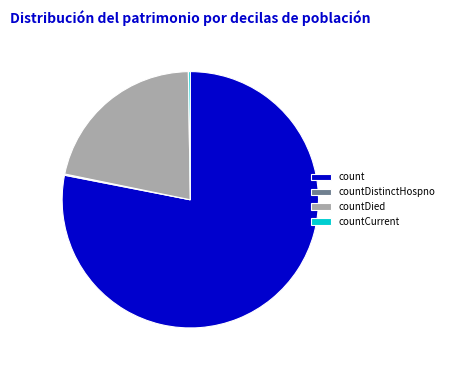

Which slice is the largest?

count